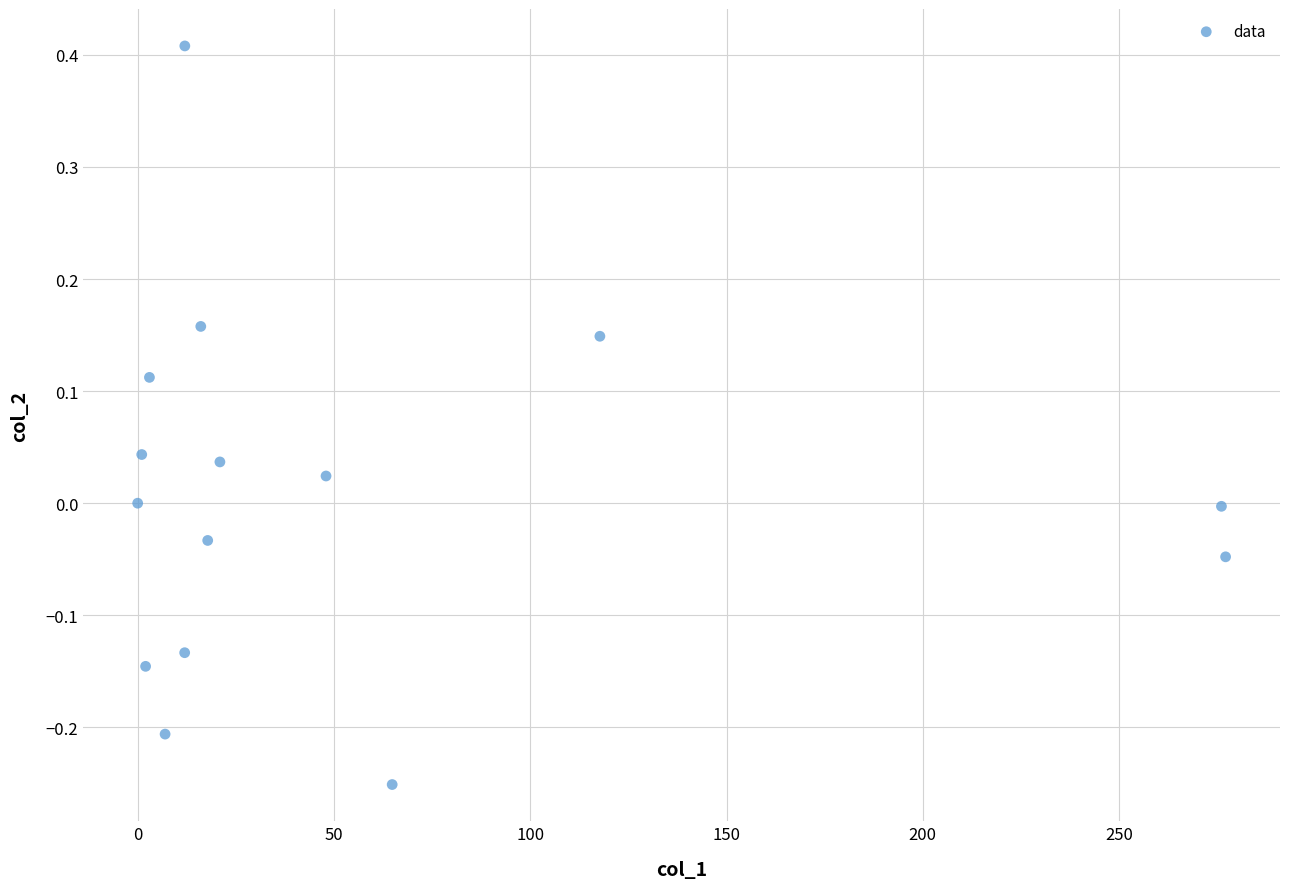

What is the range of X values (max minus min)?

277.1